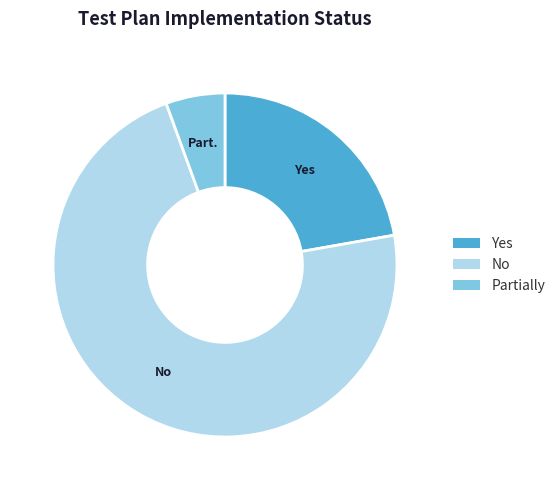

Count the number of slices in the pie.

3